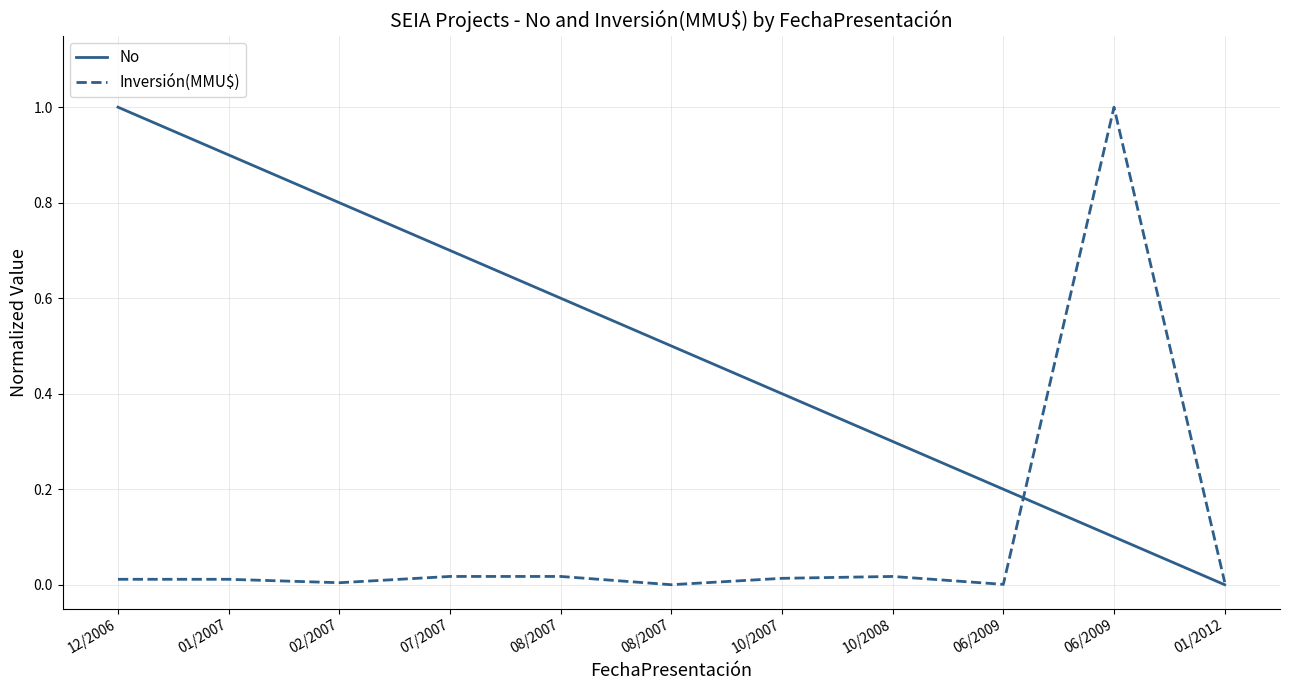

Which series ends up on top after the final intersection of Inversión(MMU$) and No?

Inversión(MMU$)